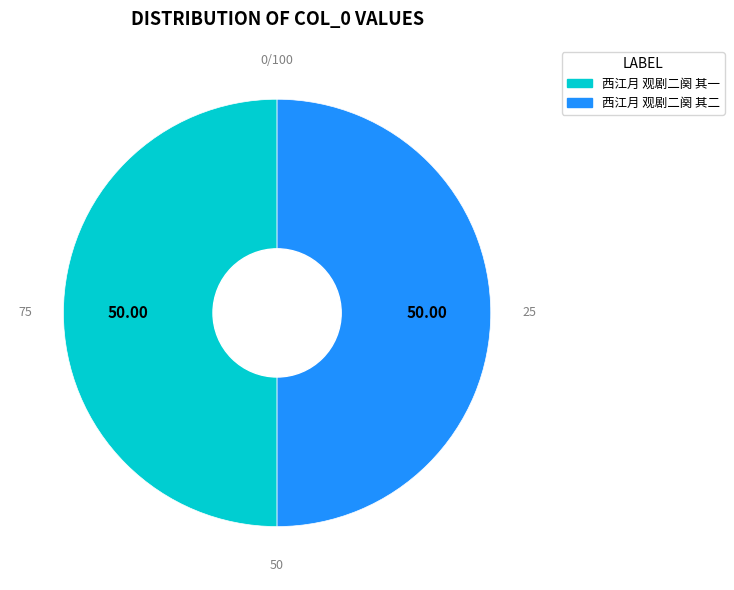

Approximately how many times larger is the value at 西江月 观剧二阕 其一 compared to 西江月 观剧二阕 其二?

1.0